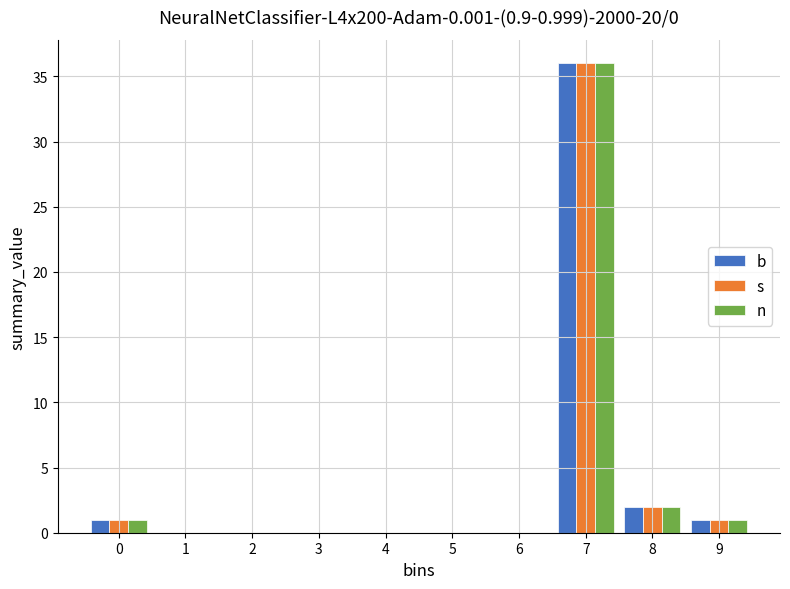

Reading left to right, transcribe all the data shown in this chart.

b: 0=1	1=0	2=0	3=0	4=0	5=0	6=0	7=36	8=2	9=1
s: 0=1	1=0	2=0	3=0	4=0	5=0	6=0	7=36	8=2	9=1
n: 0=1	1=0	2=0	3=0	4=0	5=0	6=0	7=36	8=2	9=1